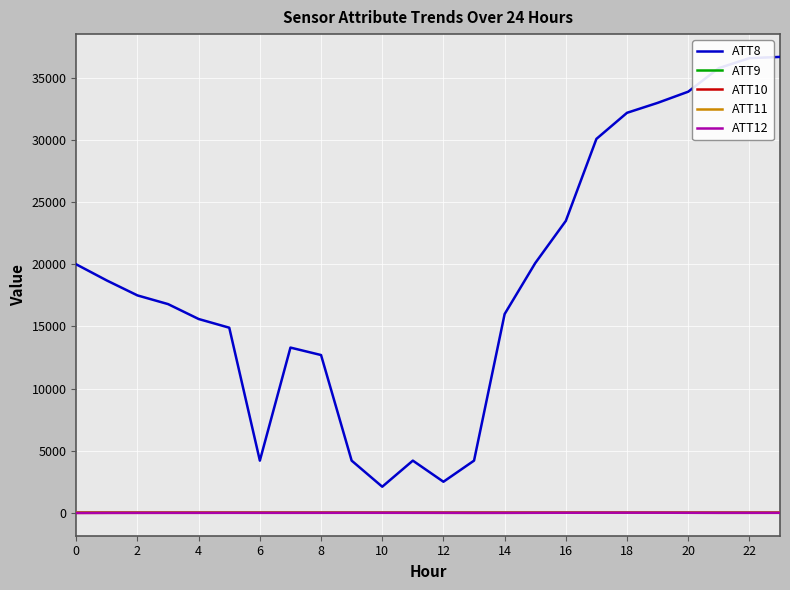

Which series has the largest total across all categories?

ATT8